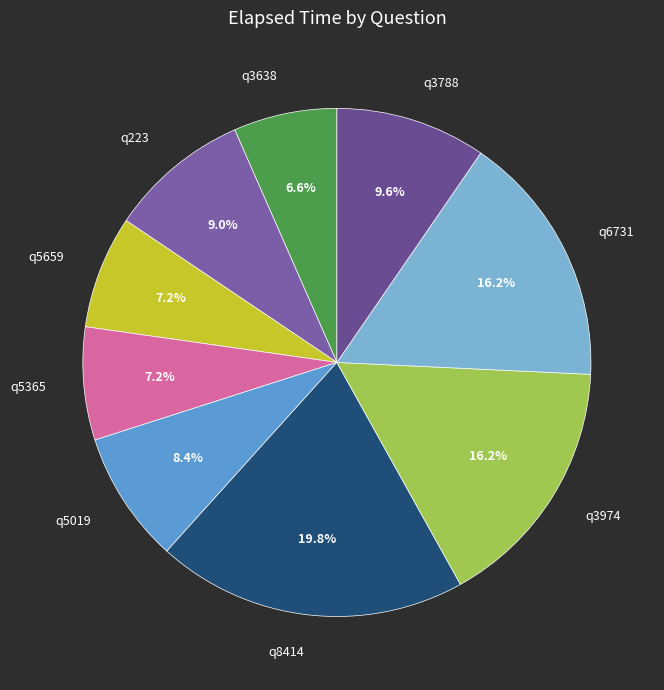

What is the largest slice in the pie chart?

q8414